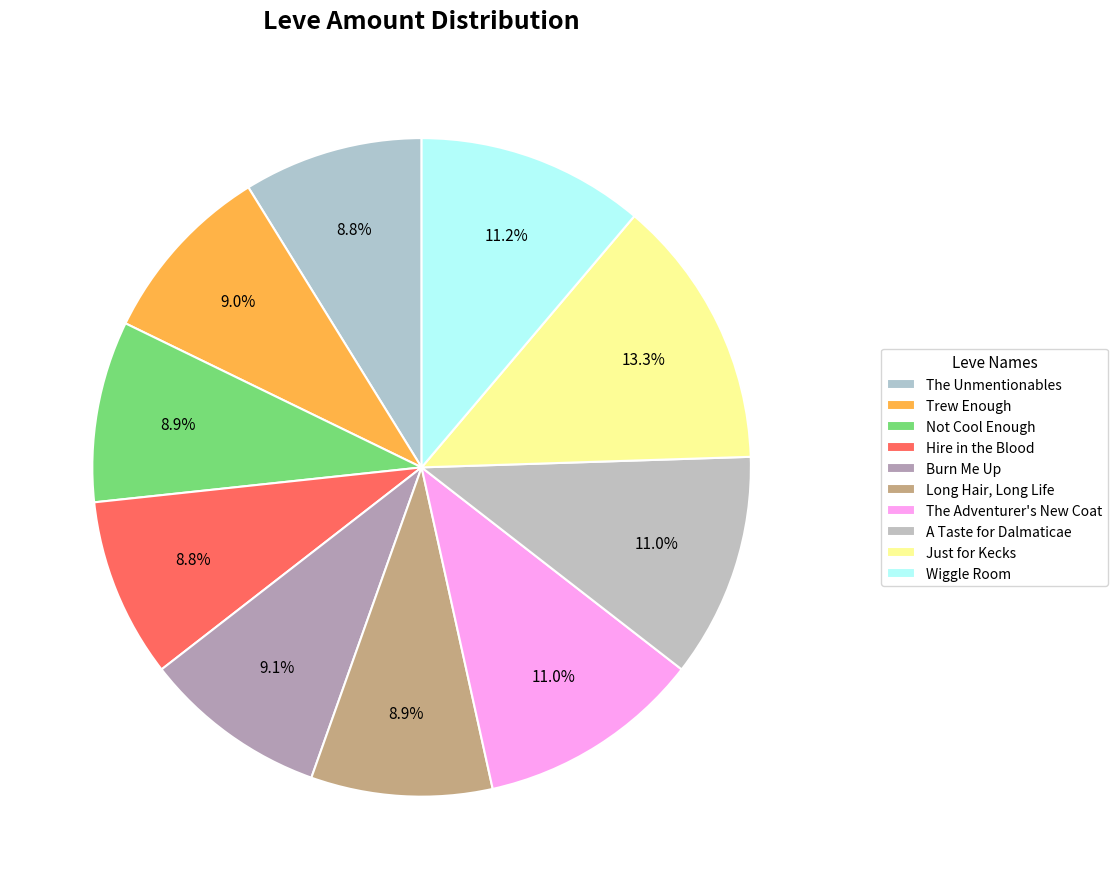

What is the smallest slice in the pie chart?

The Unmentionables